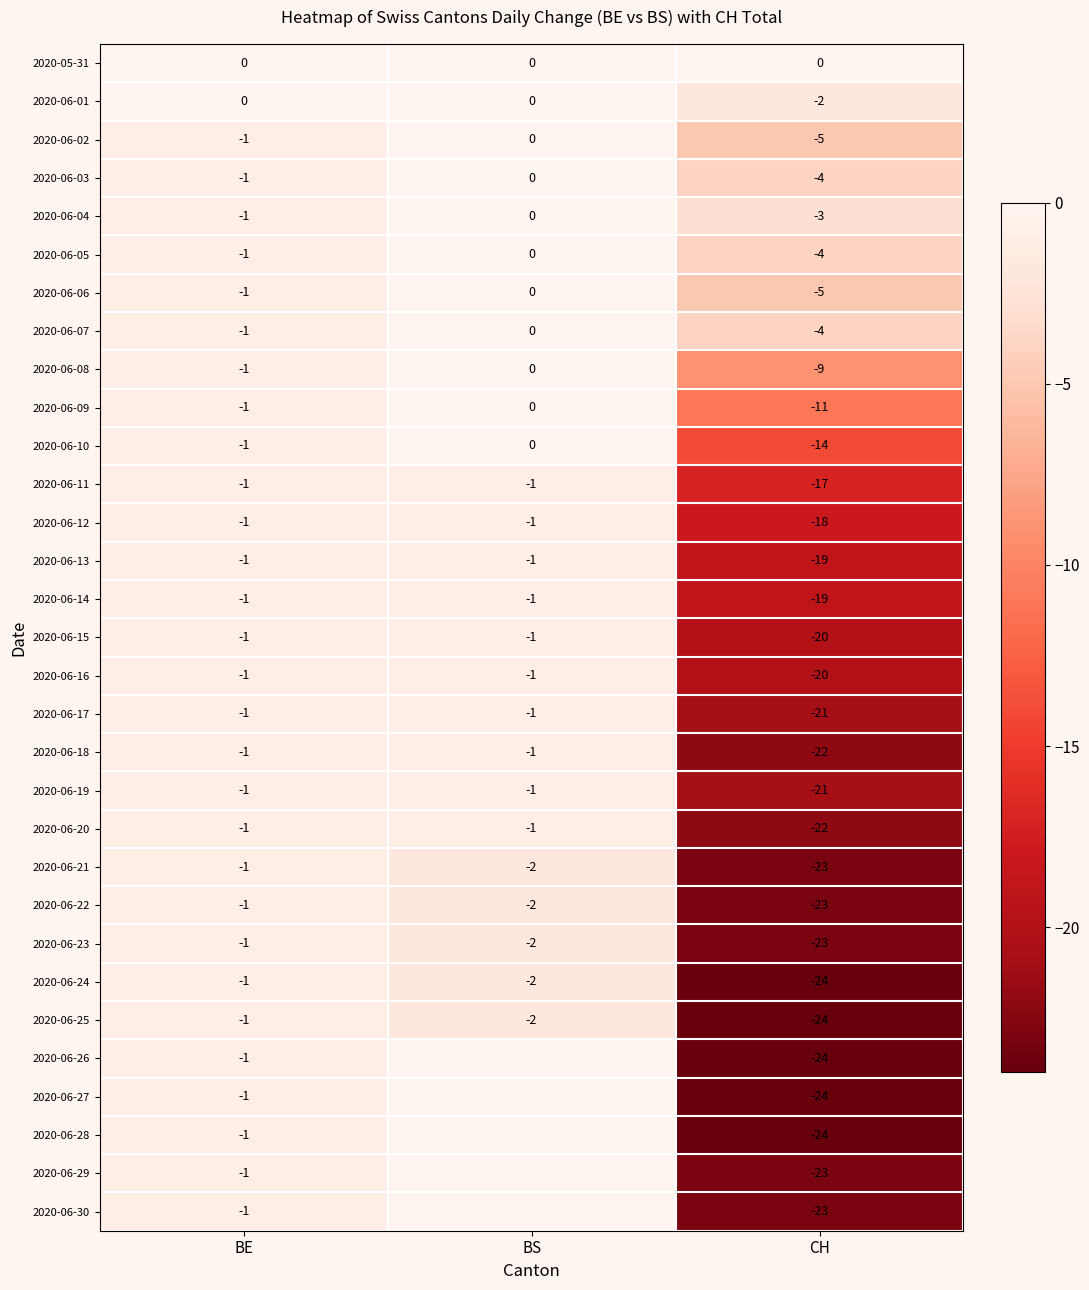

What is the smallest value displayed?

-24.0